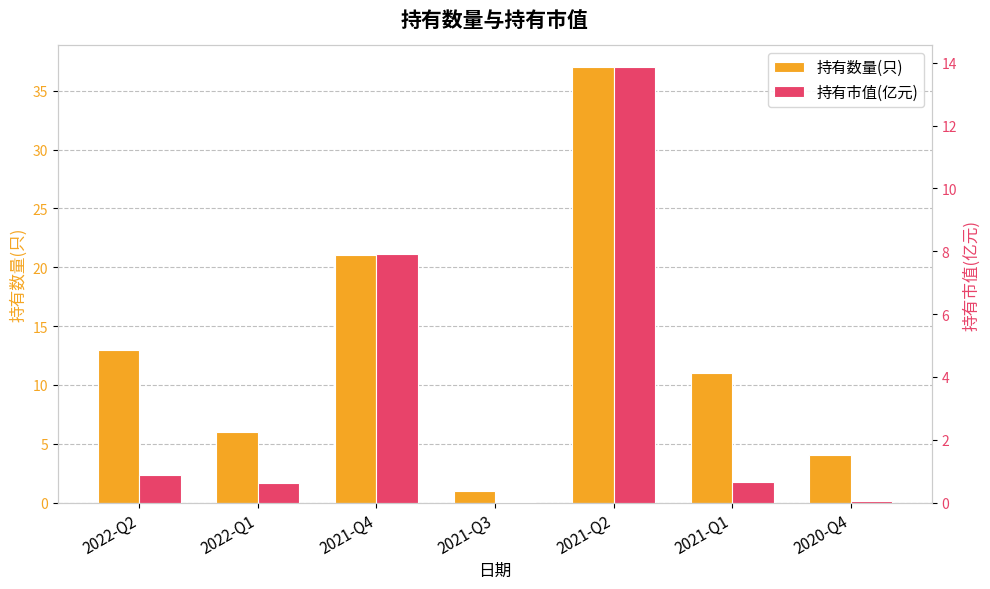

Reading right to left, extract all data points from this chart.

持有数量(只): 2020-Q4=4.0	2021-Q1=11.0	2021-Q2=37.0	2021-Q3=1.0	2021-Q4=21.0	2022-Q1=6.0	2022-Q2=13.0
持有市值(亿元): 2020-Q4=0.1	2021-Q1=0.6	2021-Q2=13.9	2021-Q3=0.0	2021-Q4=7.9	2022-Q1=0.6	2022-Q2=0.9